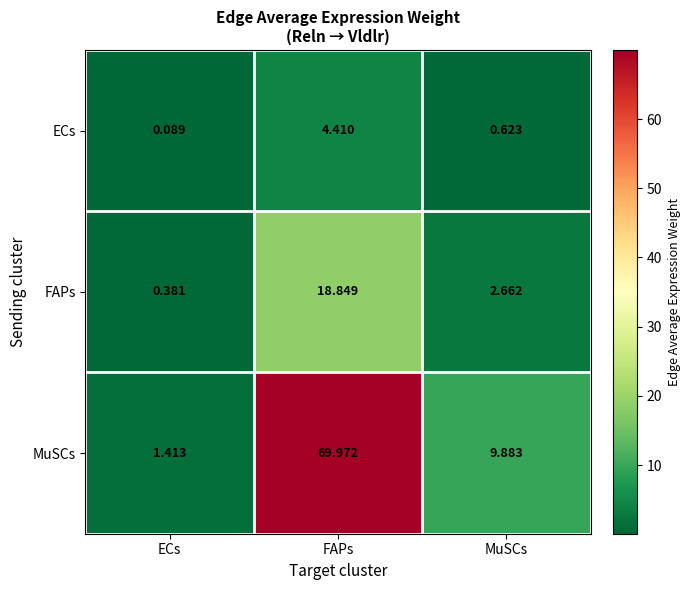

Which series has the largest range (max minus min)?

MuSCs